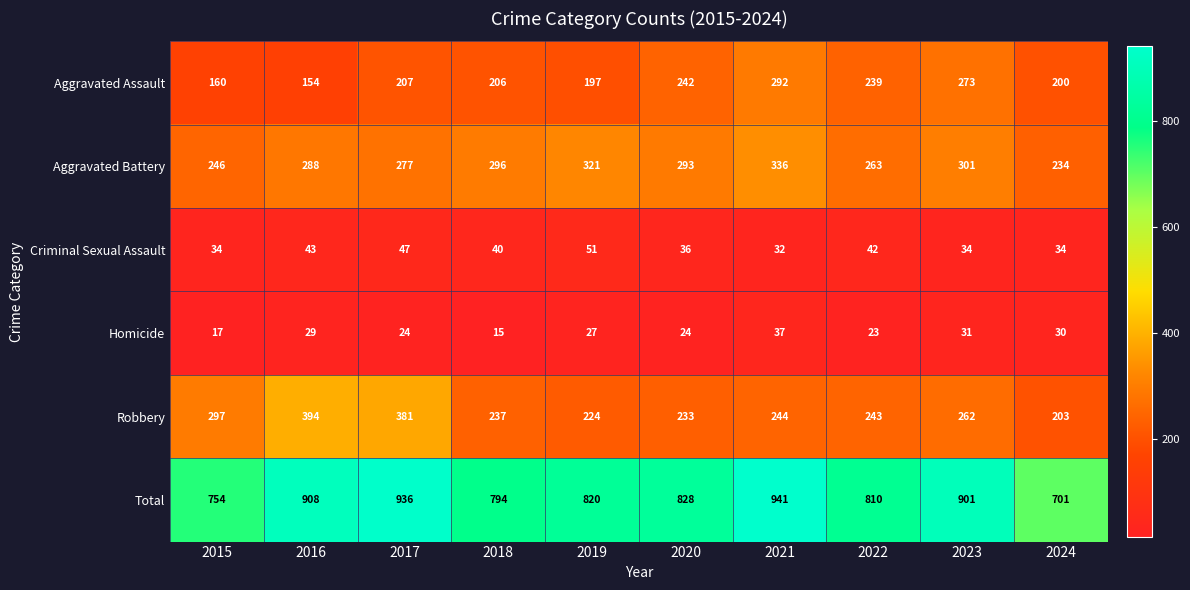

At 2019, list the series in order from largest to smallest.

Total, Aggravated Battery, Robbery, Aggravated Assault, Criminal Sexual Assault, Homicide